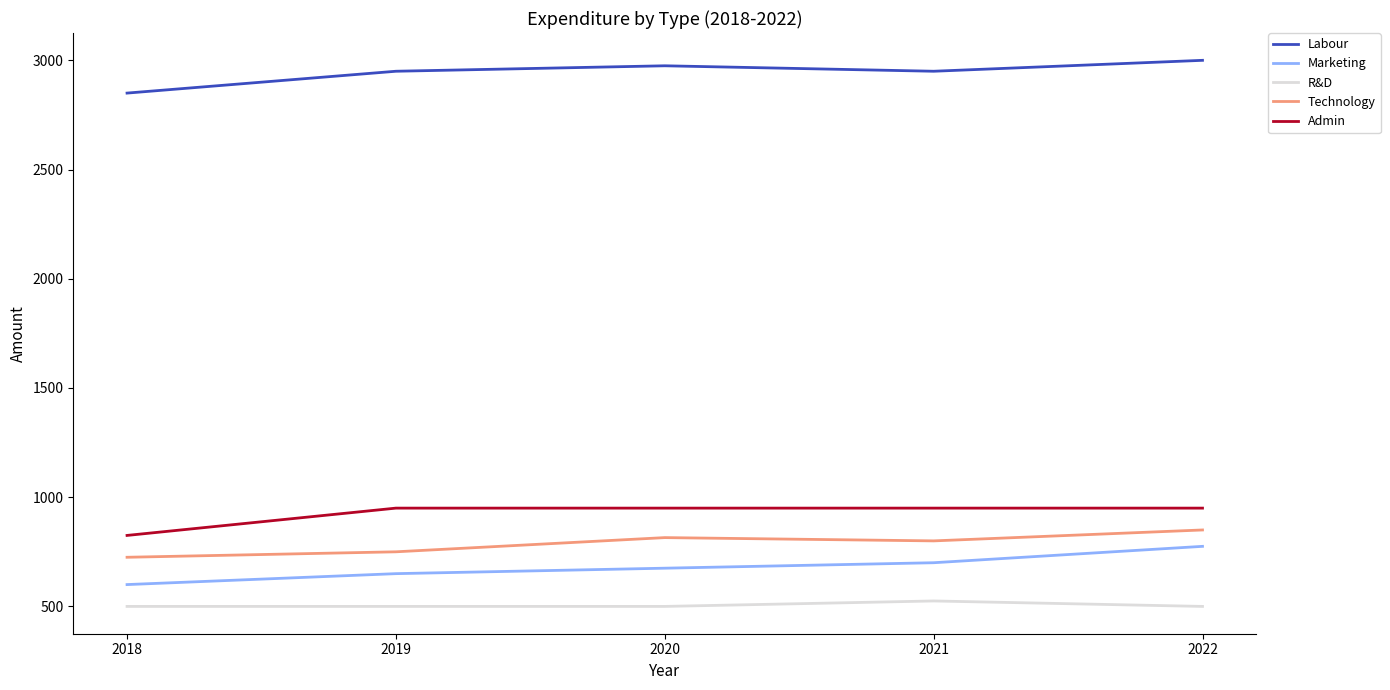

Is the value of Technology at 2019 greater than the value of Admin at 2019?

No